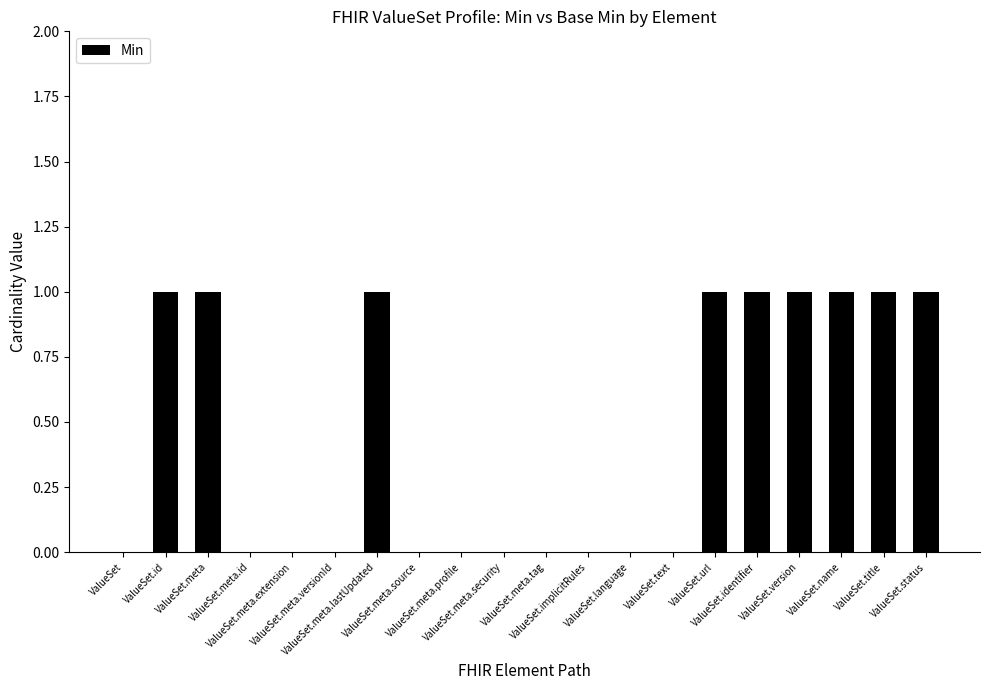

Is it true that the value at ValueSet.meta is 0?

False